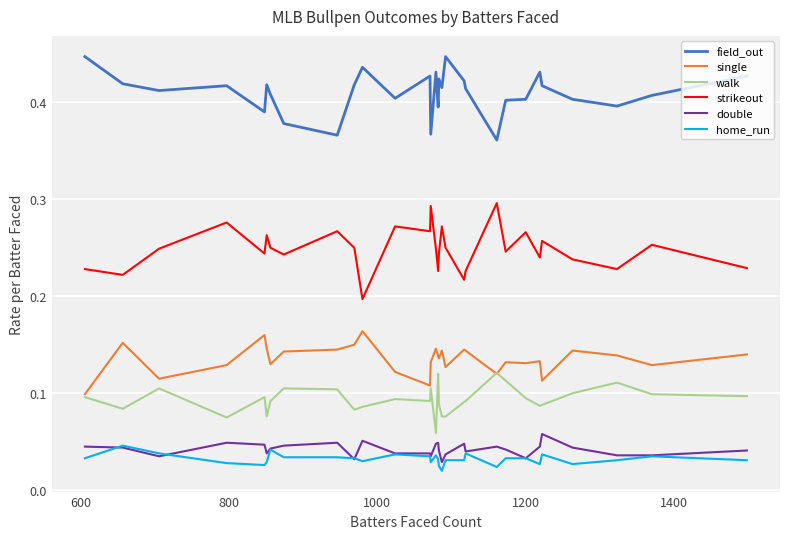

Which series has the largest total across all categories?

field_out